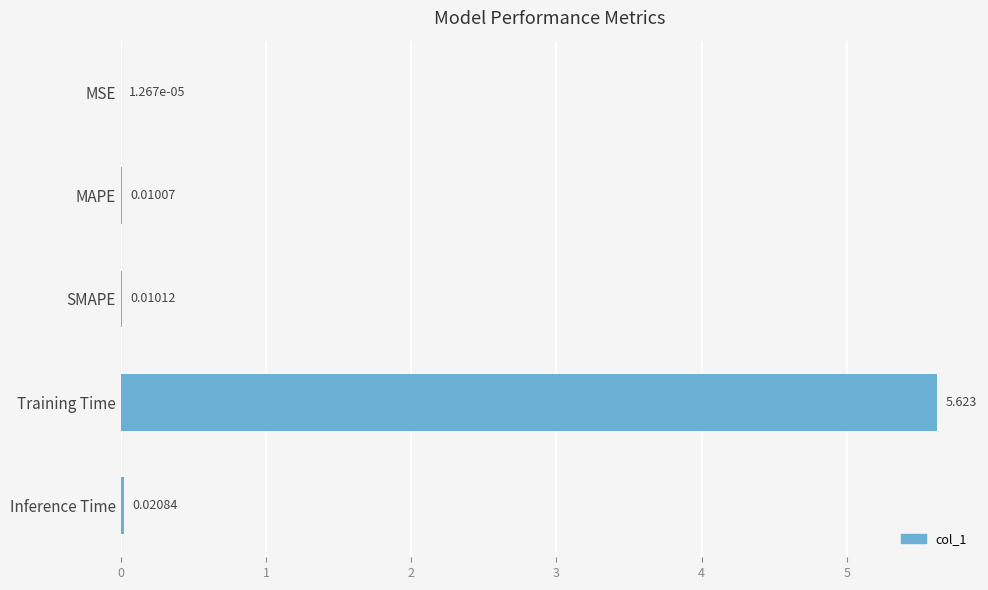

Which label corresponds to the largest value in the chart?

Training Time